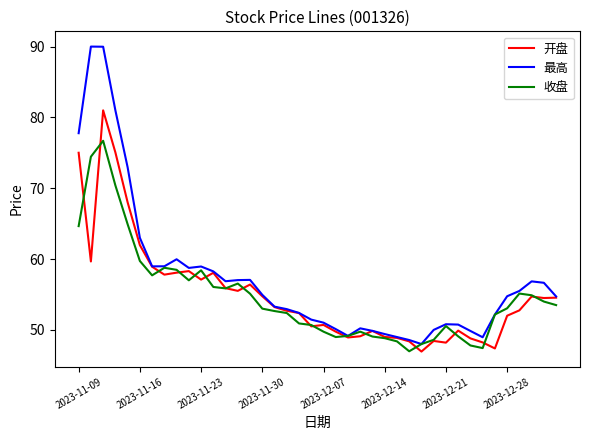

List the series in order of their peak value, highest first.

最高, 开盘, 收盘